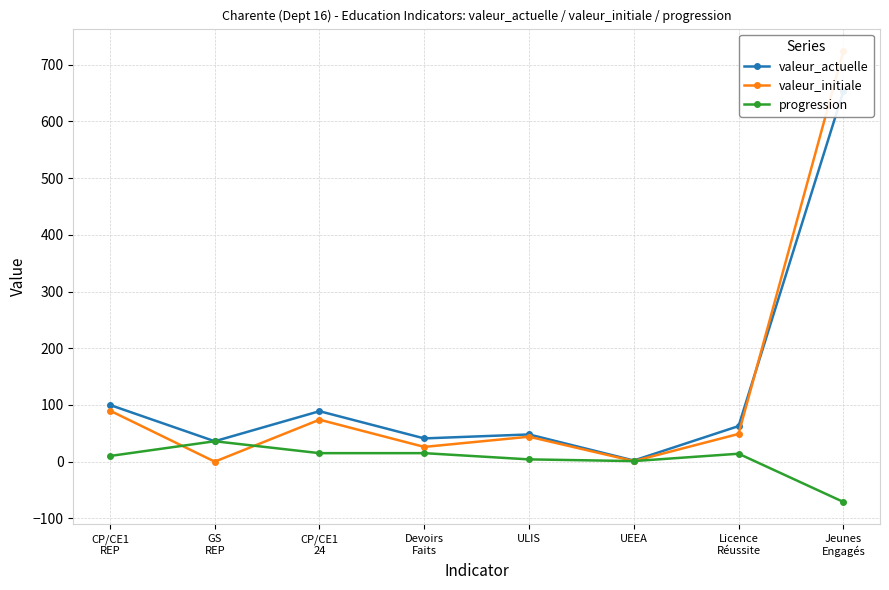

What is the average value of the progression series?

3